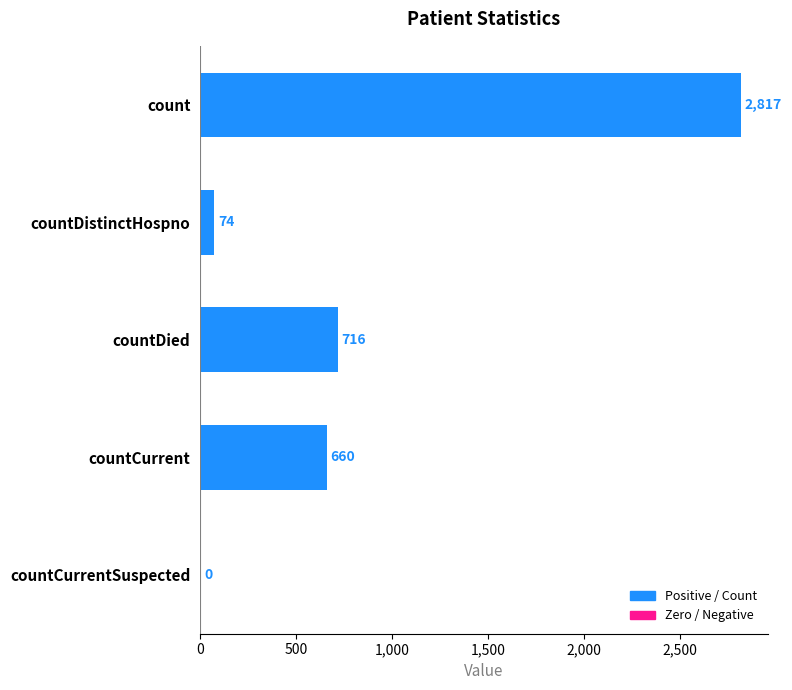

Which label corresponds to the largest value in the chart?

count